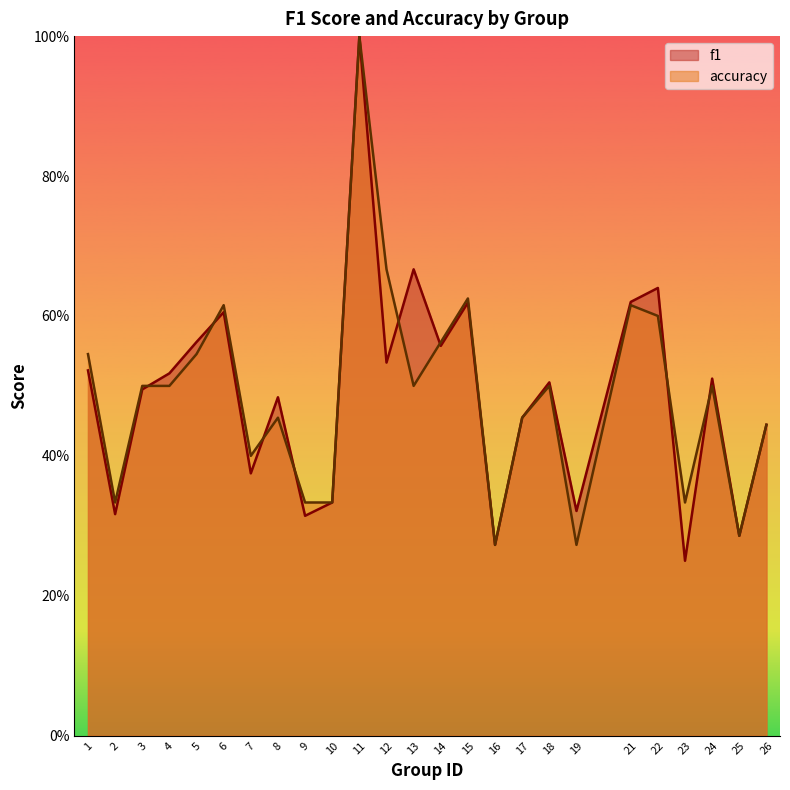

Reading left to right, transcribe all the data shown in this chart.

f1: 1=0.5	2=0.3	3=0.5	4=0.5	5=0.6	6=0.6	7=0.4	8=0.5	9=0.3	10=0.3	11=1.0	12=0.5	13=0.7	14=0.6	15=0.6	16=0.3	17=0.5	18=0.5	19=0.3	21=0.6	22=0.6	23=0.2	24=0.5	25=0.3	26=0.4
accuracy: 1=0.5	2=0.3	3=0.5	4=0.5	5=0.5	6=0.6	7=0.4	8=0.5	9=0.3	10=0.3	11=1.0	12=0.7	13=0.5	14=0.6	15=0.6	16=0.3	17=0.5	18=0.5	19=0.3	21=0.6	22=0.6	23=0.3	24=0.5	25=0.3	26=0.4